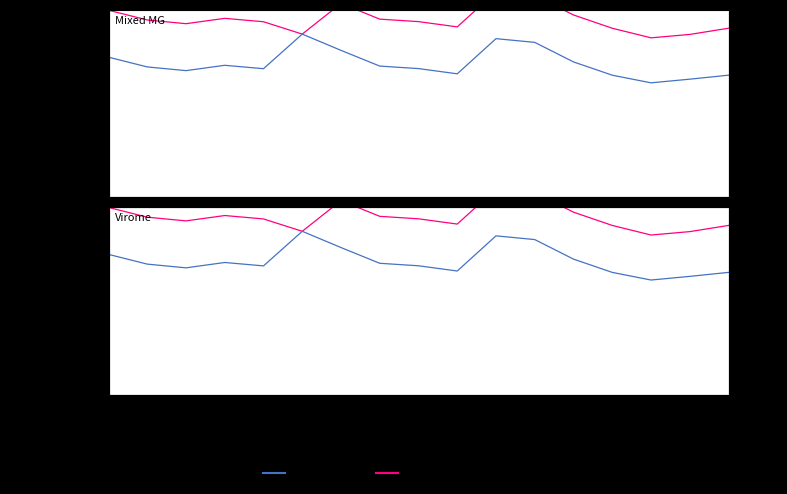

Which category has the highest value in the Precio $/Kg series?

10